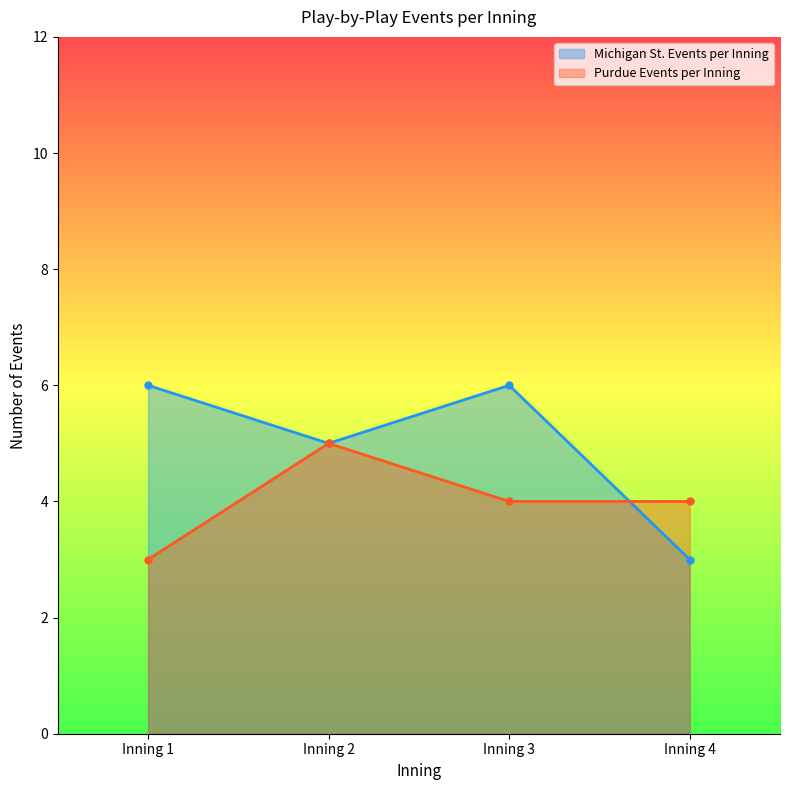

At which label does Michigan St. Events per Inning reach its peak?

Inning 1